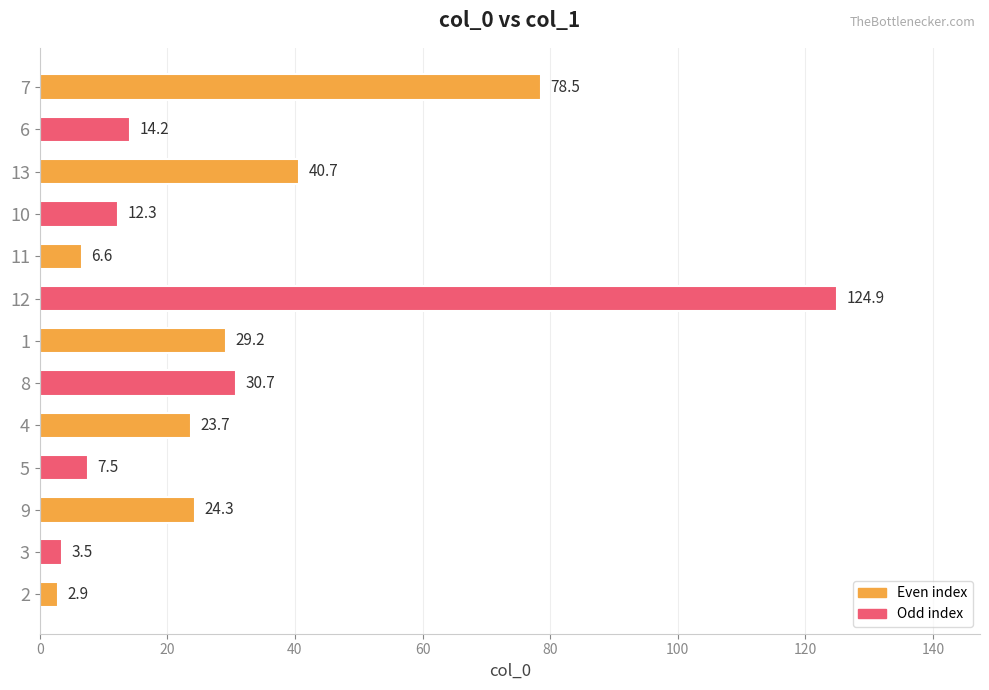

What is the change in value from 4 to 11?

-17.1